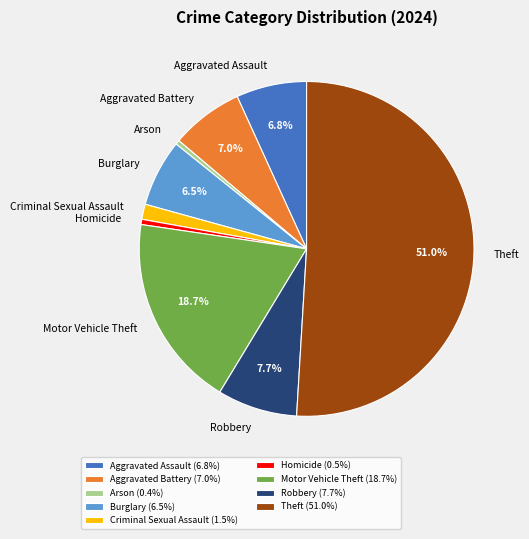

Combined, do Arson and Motor Vehicle Theft account for over 50%?

No